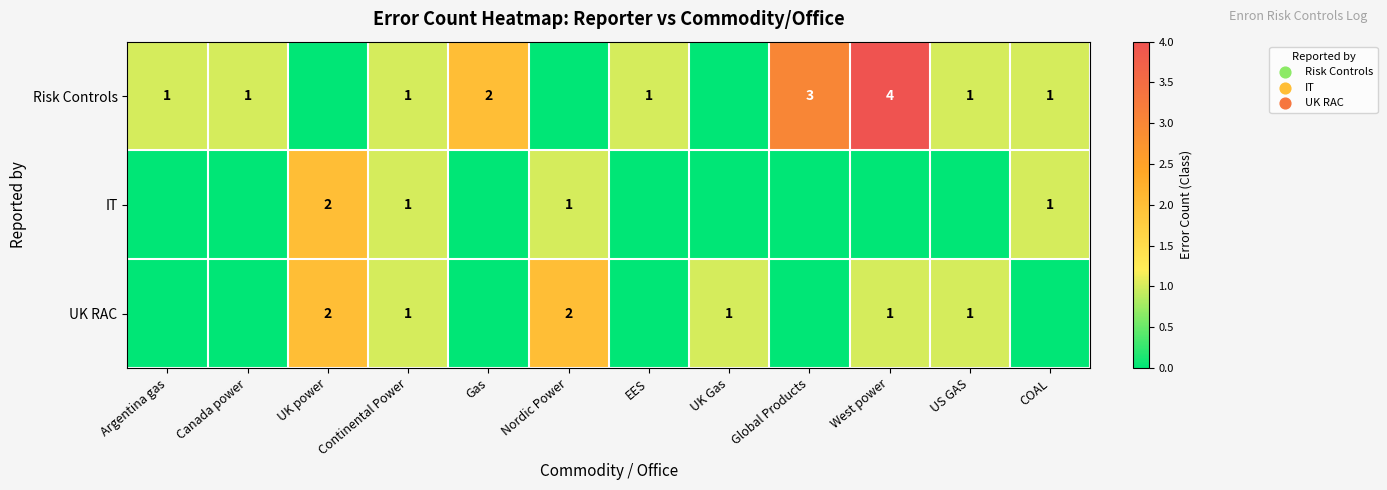

Is it true that UK RAC equals 1 at UK Gas?

True